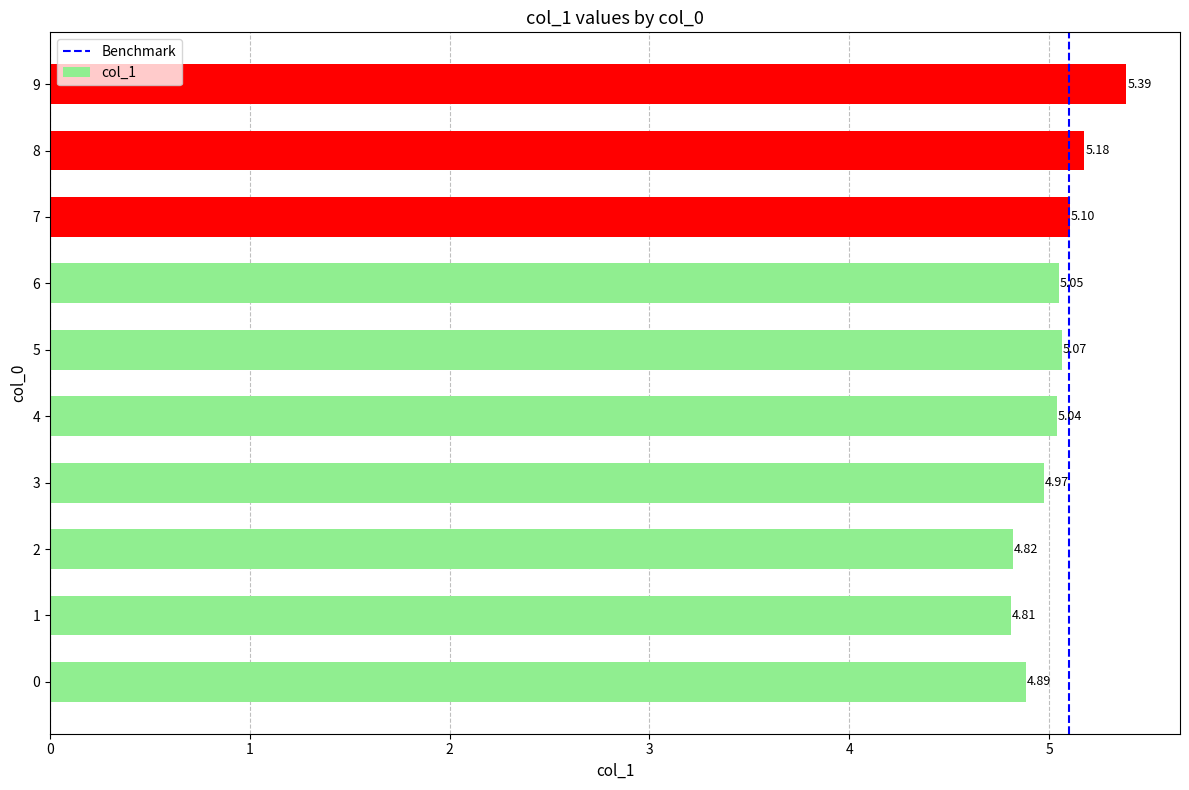

What is the difference between the second highest and minimum values?

0.4